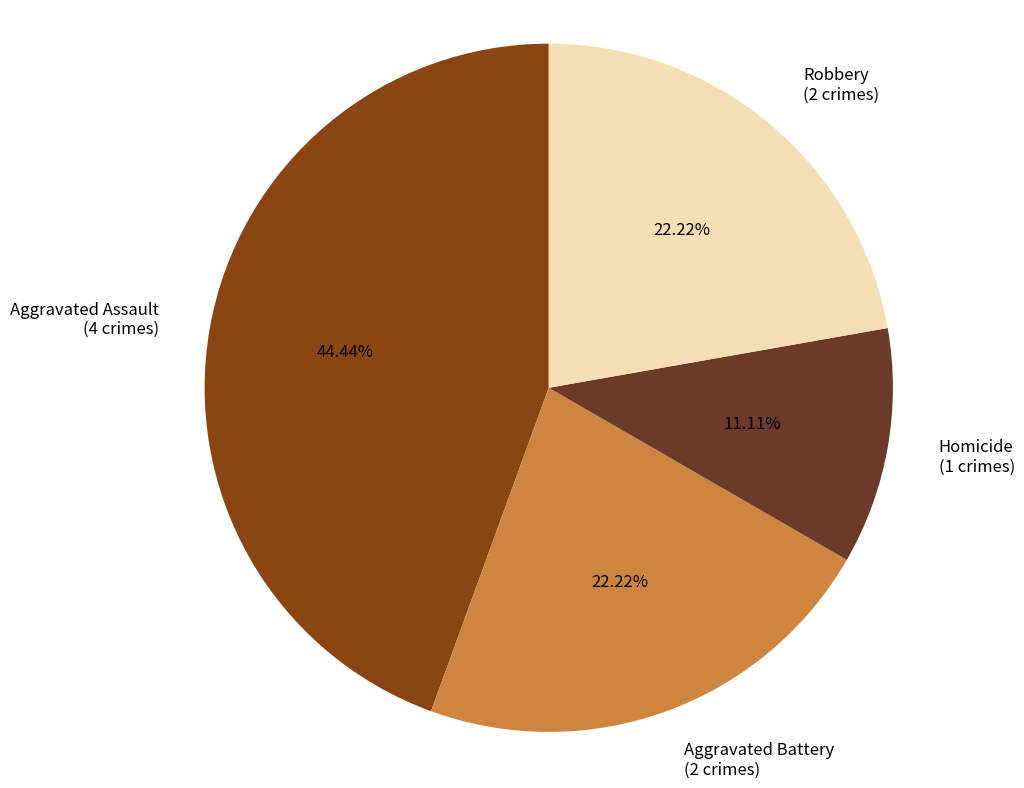

Count the number of slices in the pie.

4